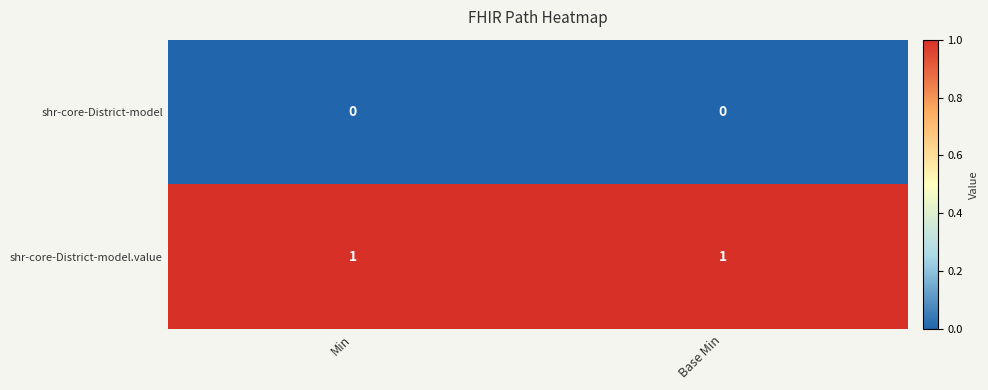

Rank the series at Min from lowest to highest value.

shr-core-District-model, shr-core-District-model.value